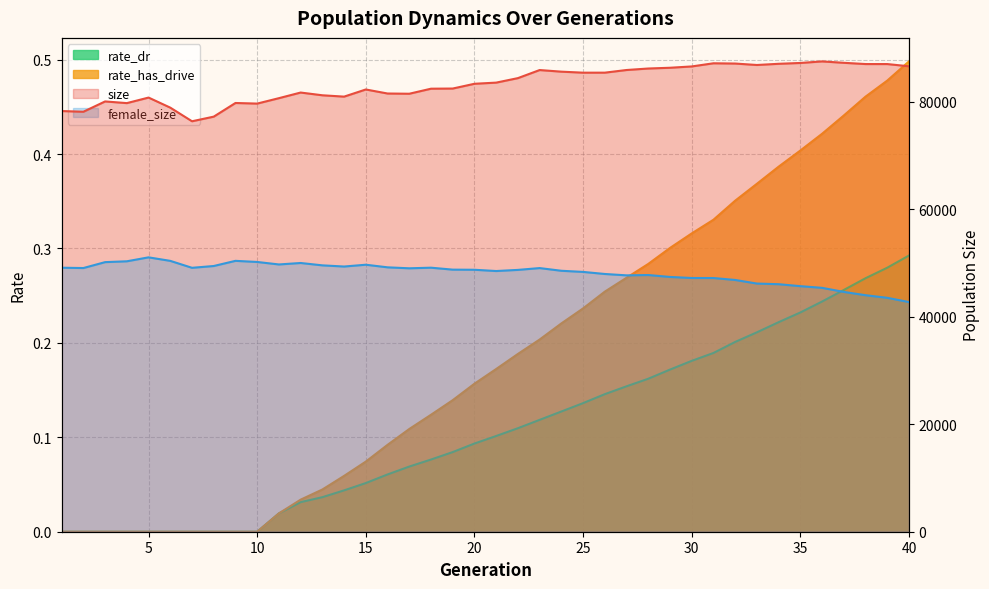

Does the chart have visible grid lines?

Yes